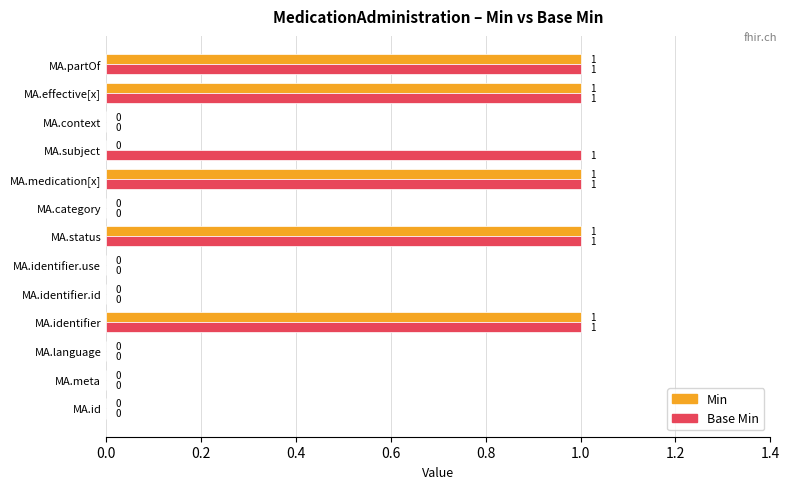

Which series has the largest total across all categories?

Base Min